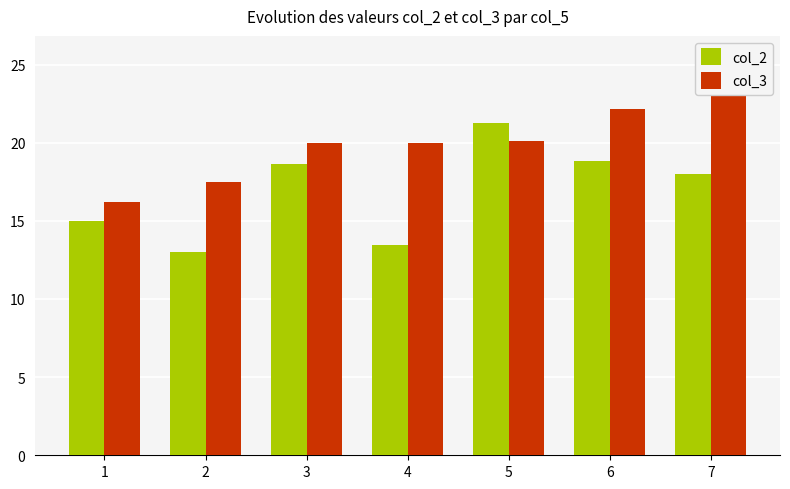

Is the value of col_3 at 7 greater than the value of col_2 at 1?

Yes